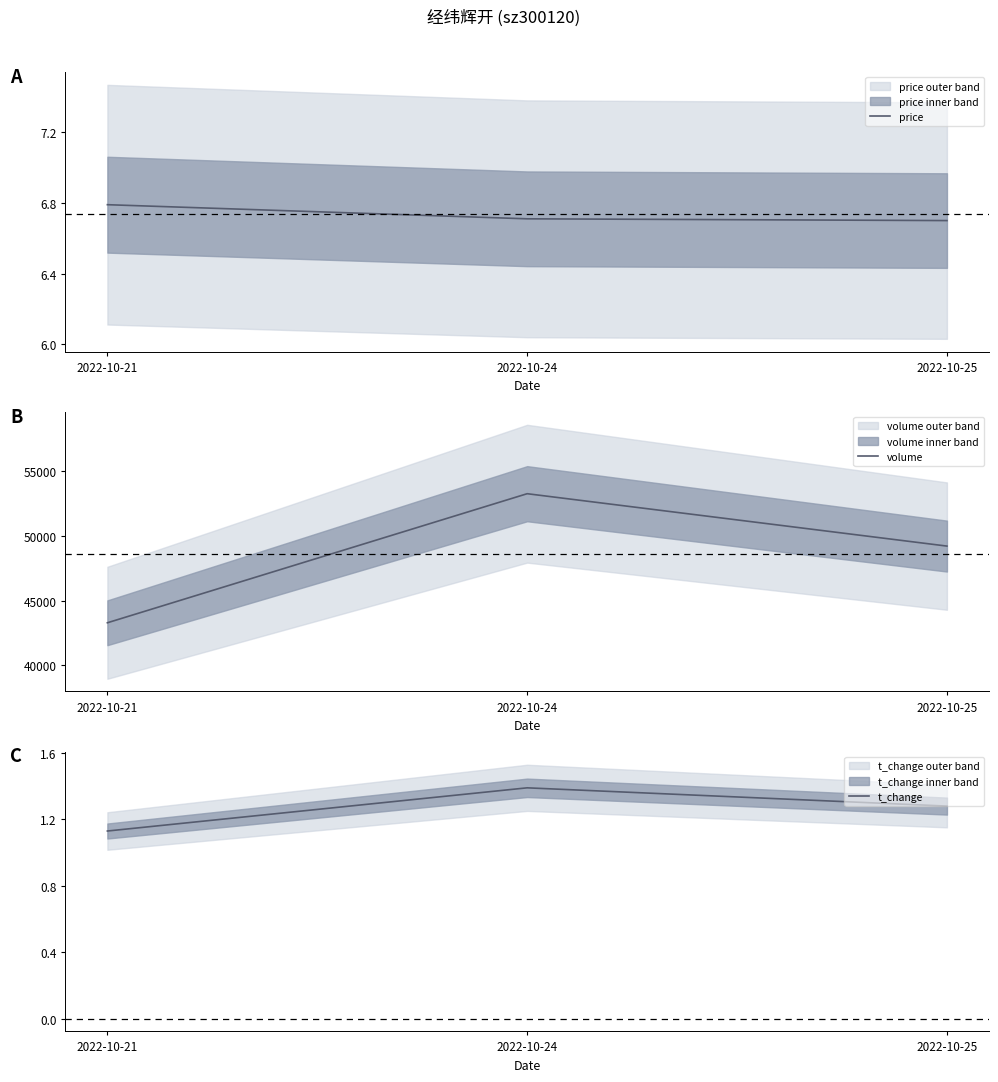

What is the value of the price point at the 3rd from the left?

6.7